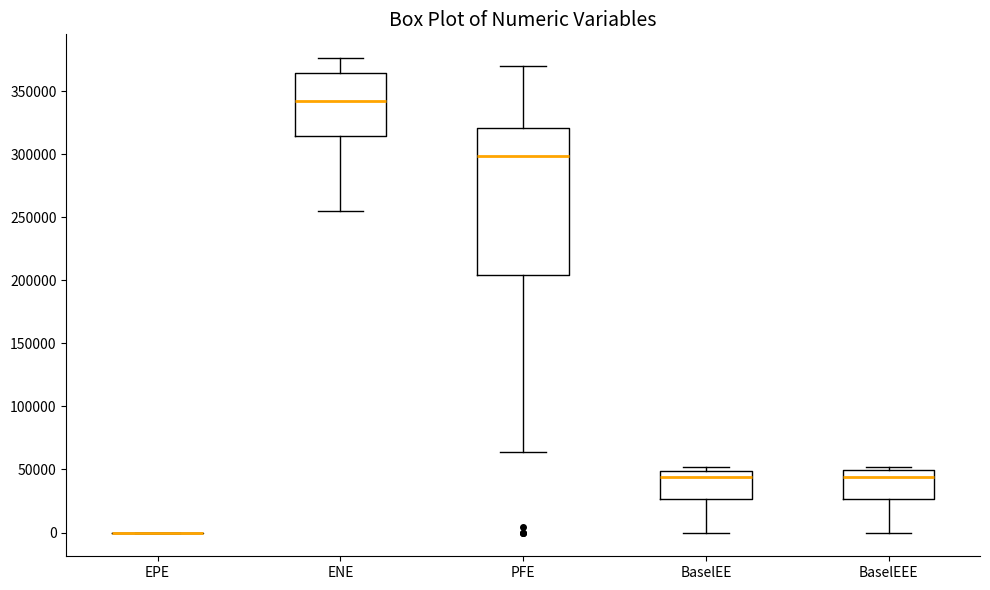

Reading left to right, transcribe this box plot: for each box, give where its median line is, the range the box spans, and where its two whiskers end, as read against the y-axis. The values are not printed on the chart, so give them approximately, as read against the axis.

EPE: box collapsed to a line at 0, whiskers 0 to 0
ENE: median 340000, box 315000 to 365000, whiskers 255000 to 375000
PFE: median 300000, box 205000 to 320000, whiskers 65000 to 370000
BaselEE: median 45000, box 25000 to 50000, whiskers 0 to 50000 (just above the box's upper edge)
BaselEEE: median 45000, box 25000 to 50000, whiskers 0 to 50000 (just above the box's upper edge)